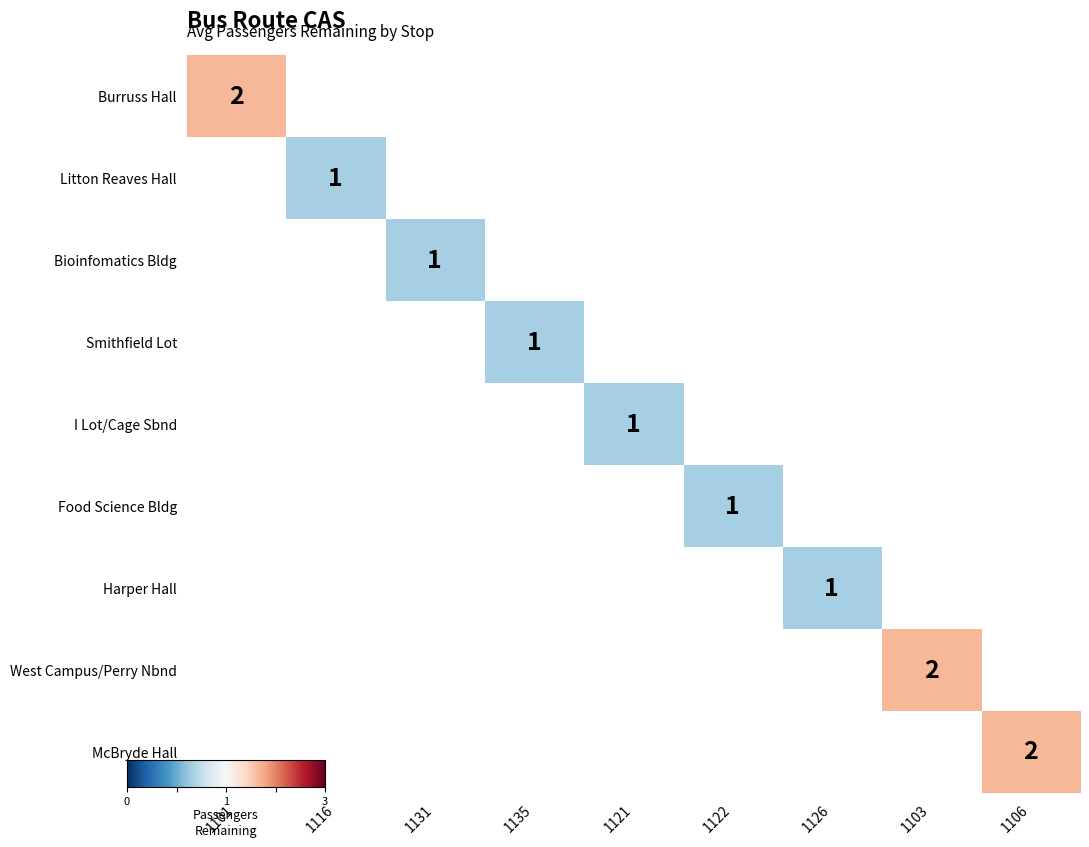

Count the number of data series in this chart.

9